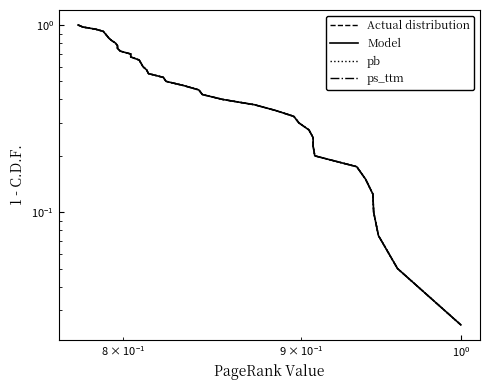

What is the sum of all ps_ttm values?

20.5